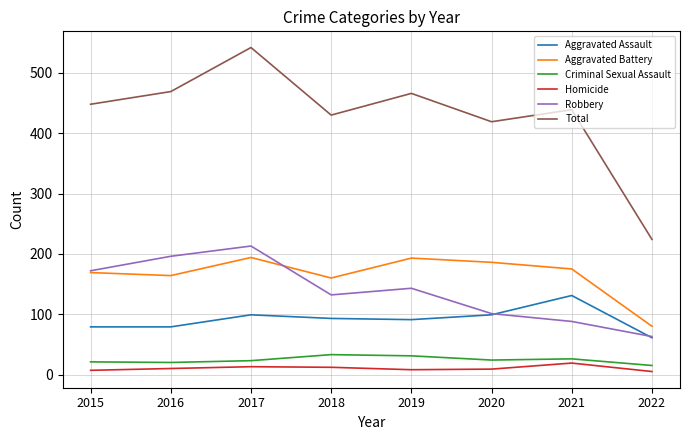

What is the greatest value displayed?

542